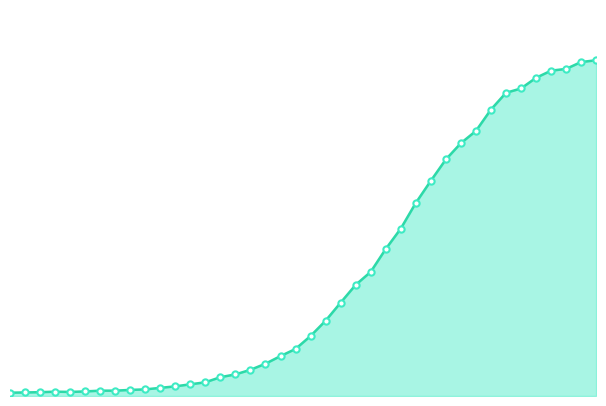

Reading left to right, transcribe all the data shown in this chart.

2020-02-27=13	2020-02-28=14	2020-02-29=15	2020-03-01=17	2020-03-02=16	2020-03-03=18	2020-03-04=21	2020-03-05=21	2020-03-06=24	2020-03-07=26	2020-03-08=32	2020-03-09=38	2020-03-10=46	2020-03-11=54	2020-03-12=74	2020-03-13=85	2020-03-14=103	2020-03-15=127	2020-03-16=157	2020-03-17=185	2020-03-18=236	2020-03-19=296	2020-03-20=367	2020-03-21=437	2020-03-22=488	2020-03-23=578	2020-03-24=658	2020-03-25=759	2020-03-26=846	2020-03-27=930	2020-03-28=994	2020-03-29=1042	2020-03-30=1126	2020-03-31=1192	2020-04-01=1209	2020-04-02=1251	2020-04-03=1279	2020-04-04=1286	2020-04-05=1313	2020-04-06=1320